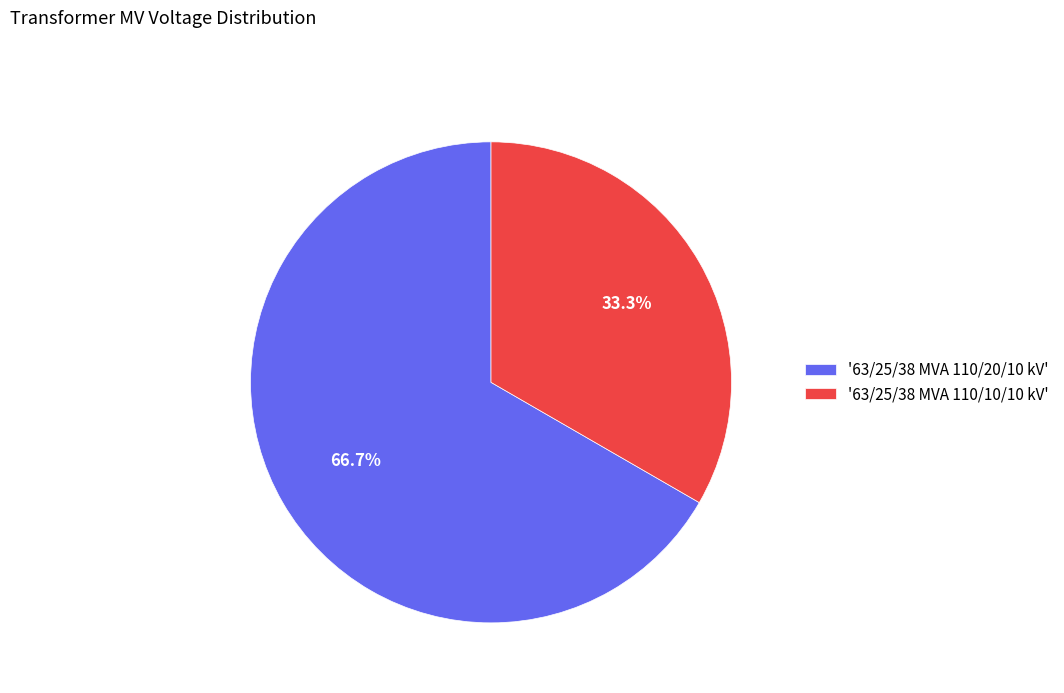

Approximately how many times larger is the value at '63/25/38 MVA 110/20/10 kV' compared to '63/25/38 MVA 110/10/10 kV'?

2.0